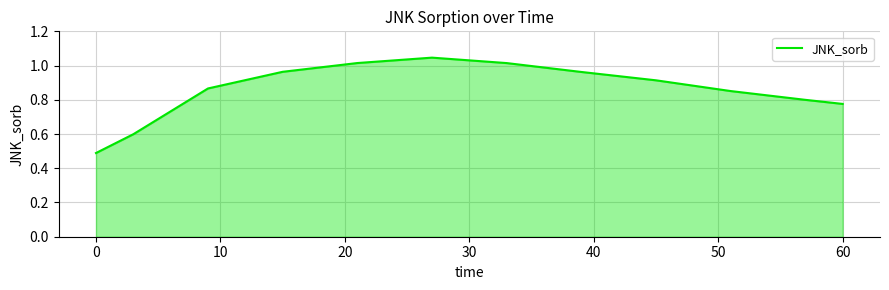

What is the difference between the maximum and minimum values?

0.6